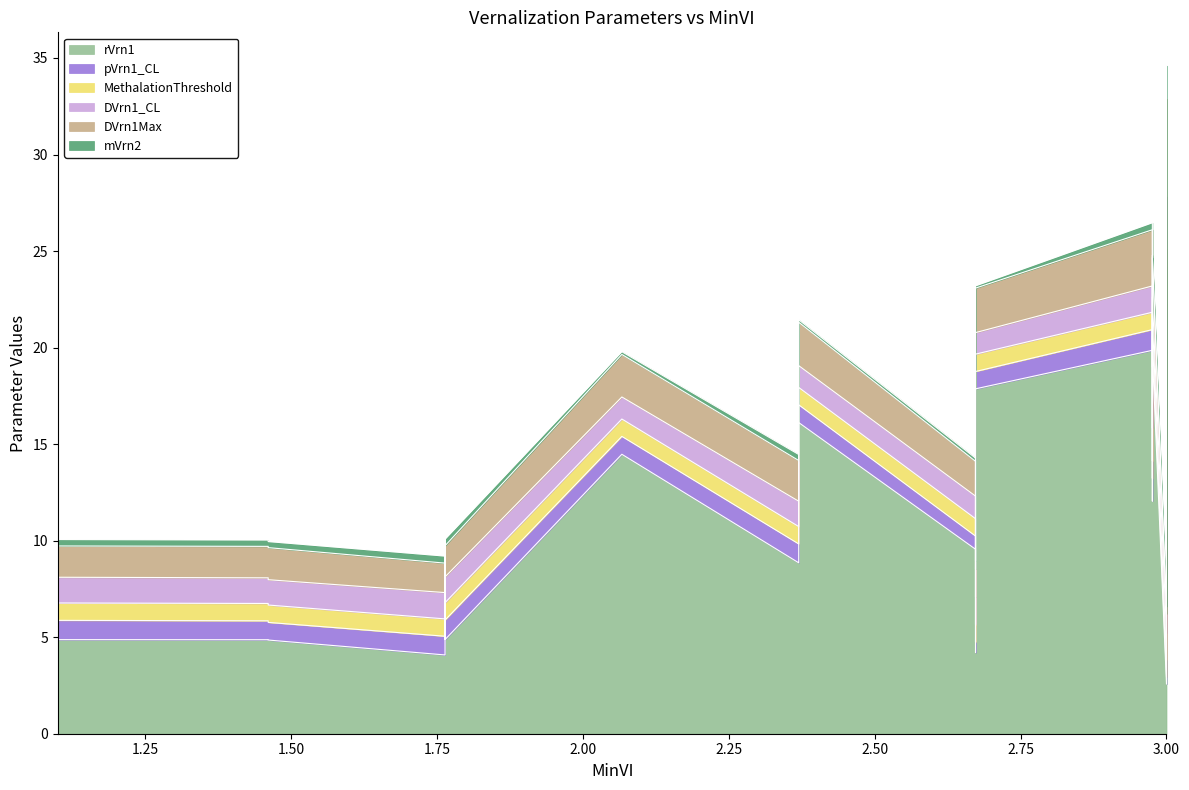

Which has a higher value, 2.672727272727273 or 3.0?

2.672727272727273